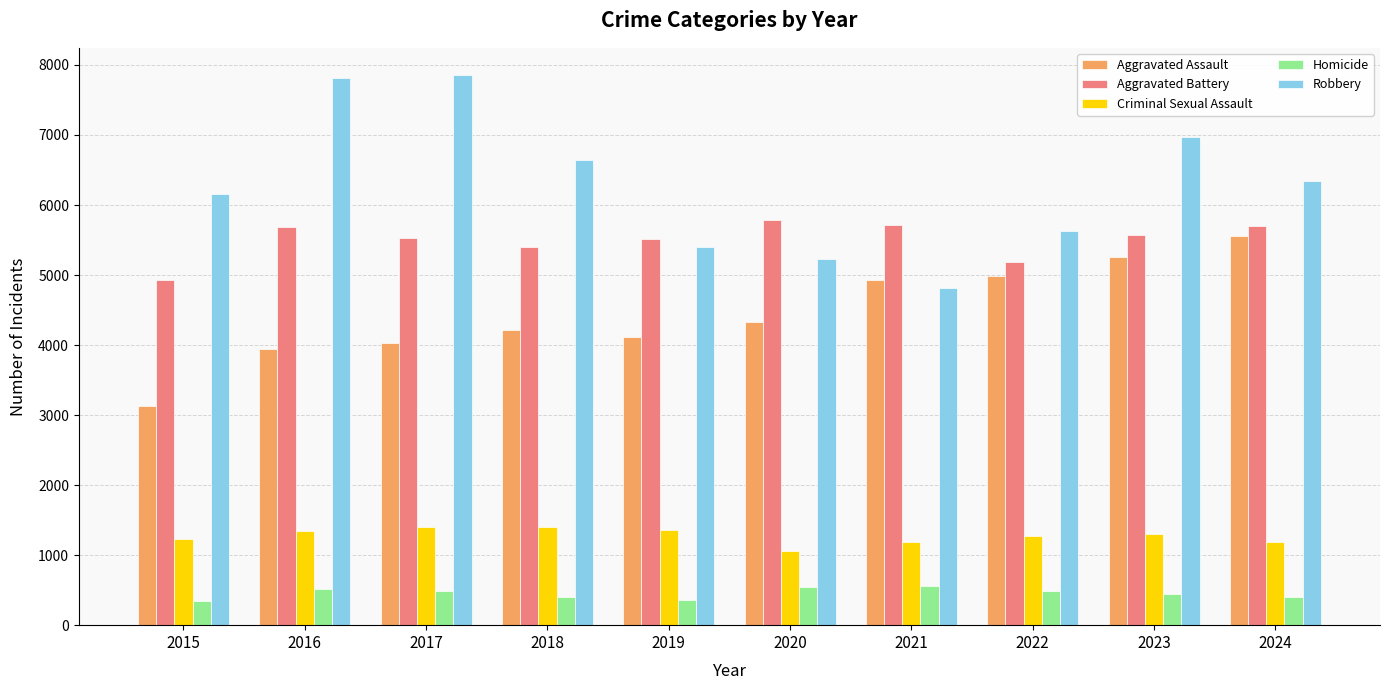

What is the highest value of the Aggravated Assault series?

5562